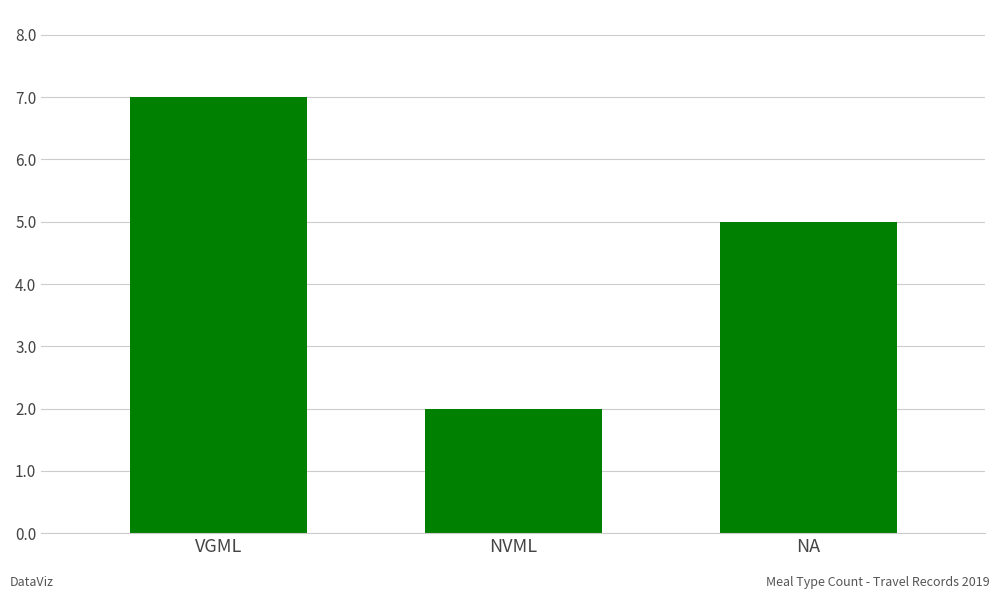

How many values are between 2 and 7?

3